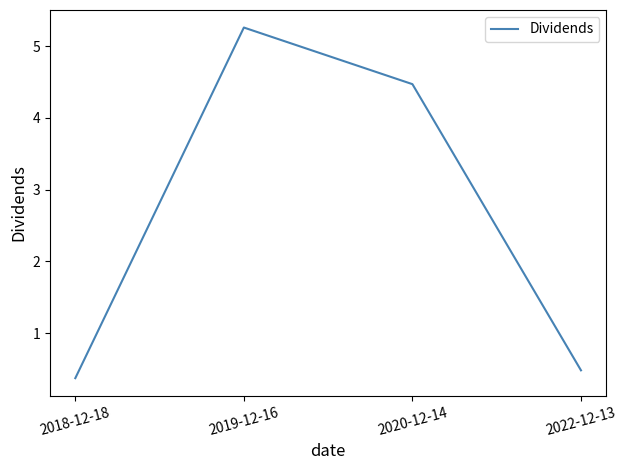

What is the sum of the values at 2019-12-16 and 2022-12-13?

5.7